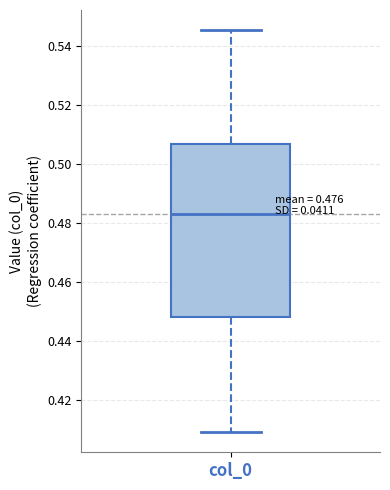

Where is the upper edge of the box for col_0 on the y-axis? The values are not printed on the chart, so give them approximately, as read against the axis.

0.506